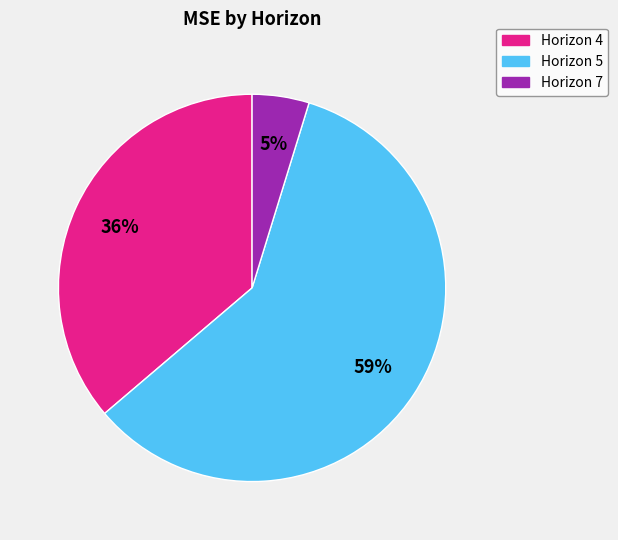

Rank the categories by value from lowest to highest.

Horizon 7, Horizon 4, Horizon 5